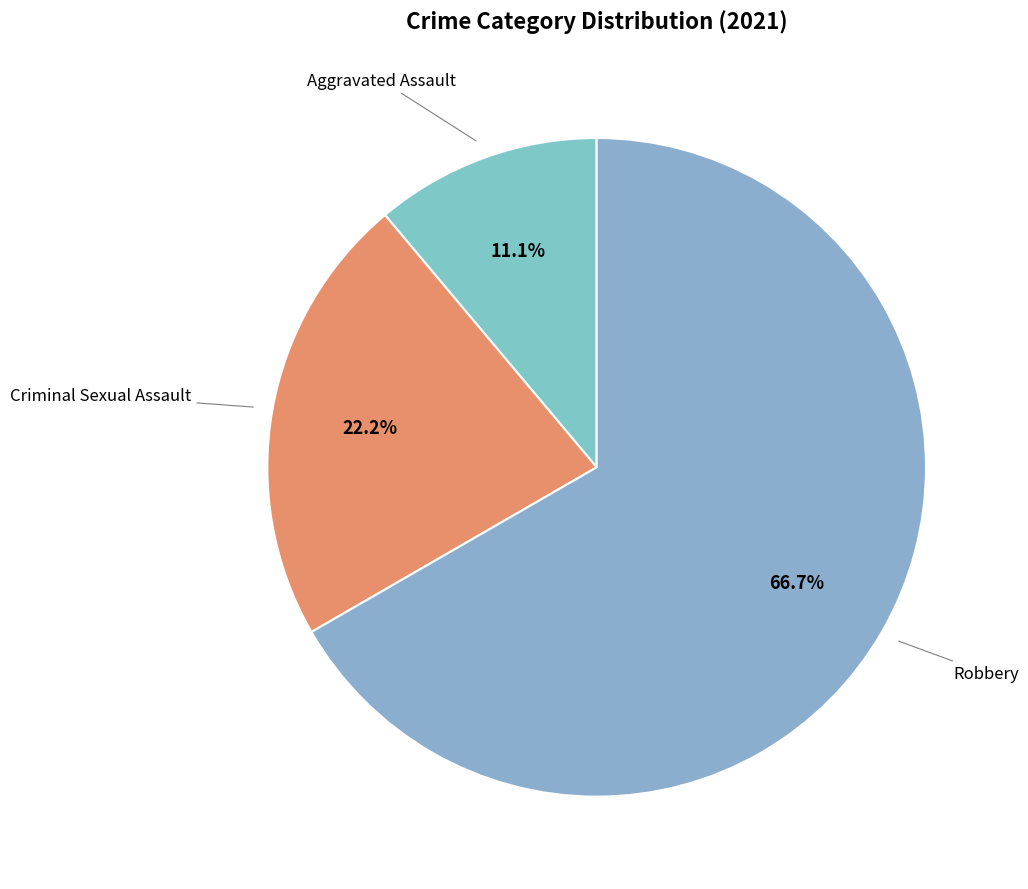

Which slice is the largest?

Robbery